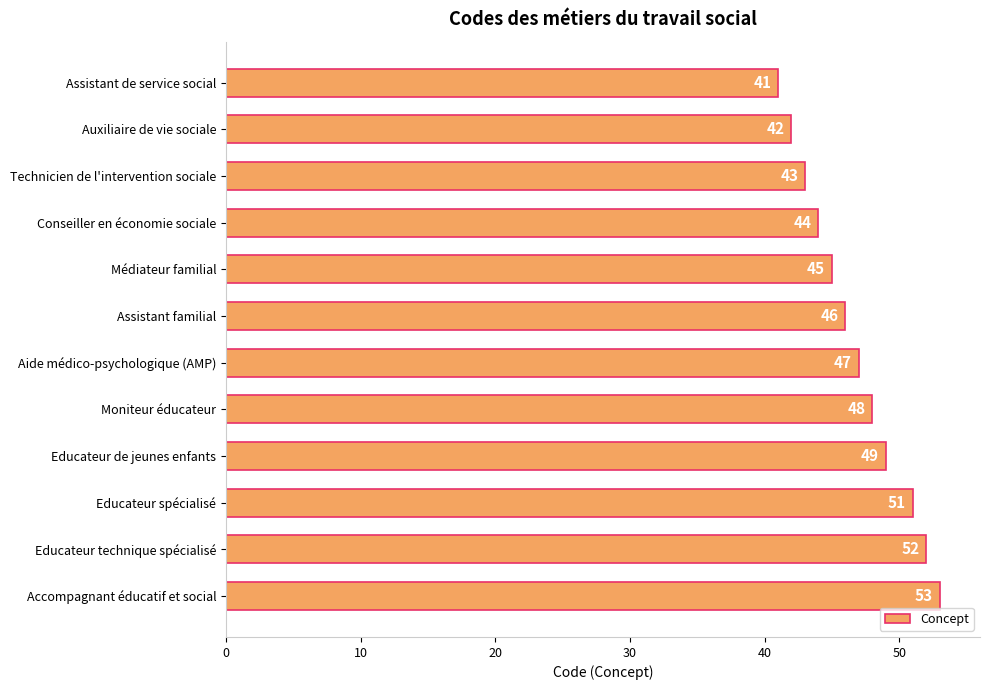

What position from the bottom is Aide médico-psychologique (AMP)?

6